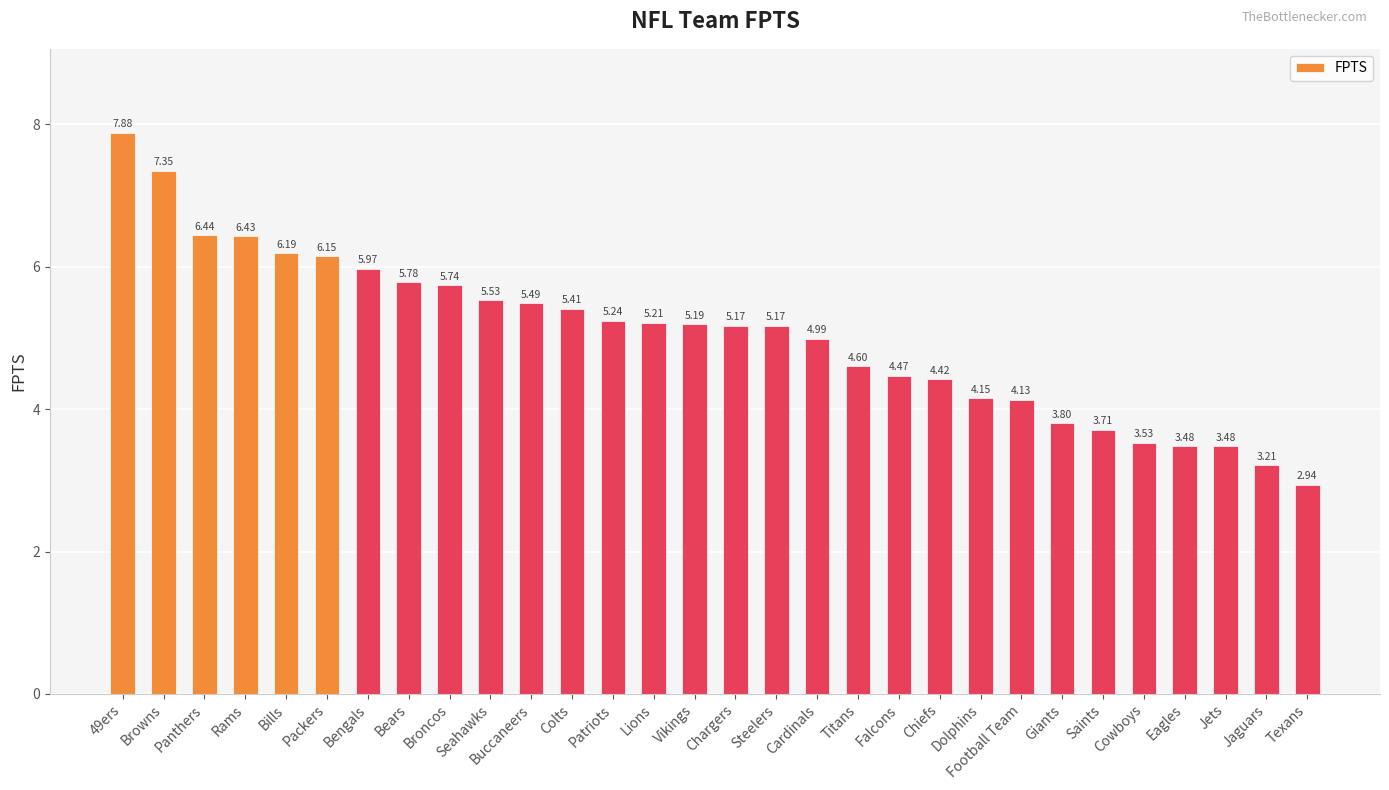

What is the sum of the values at Packers and Bills?

12.3